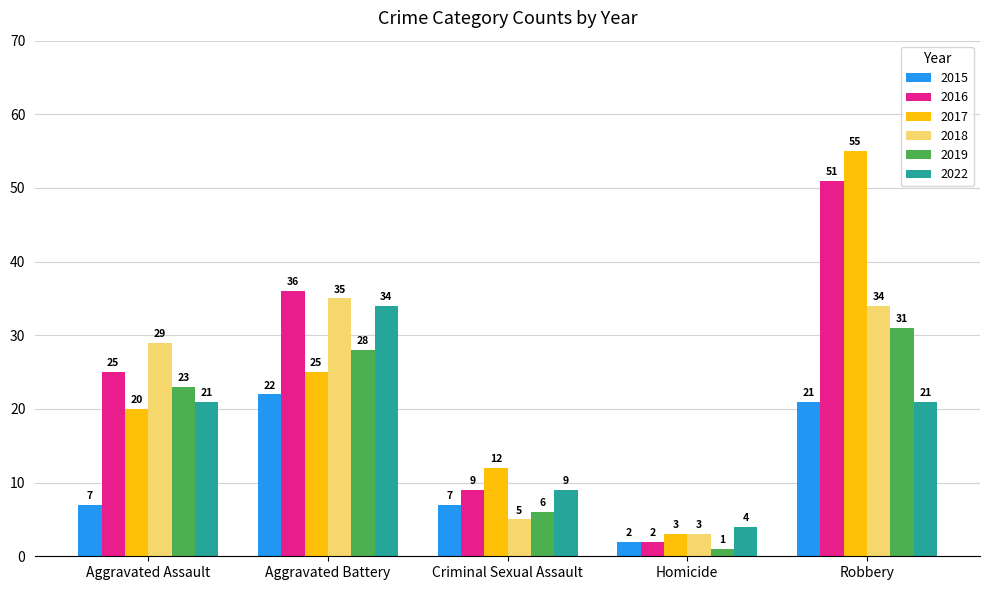

Are the bars grouped side by side (vs. stacked)?

Yes